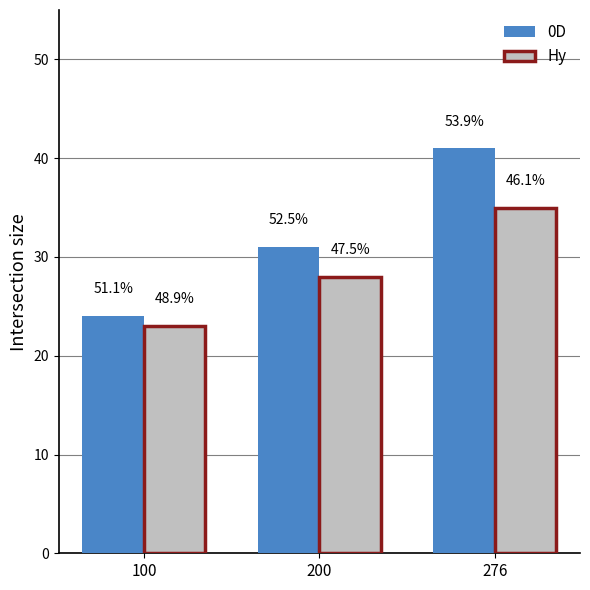

How many bars are there in each group?

2